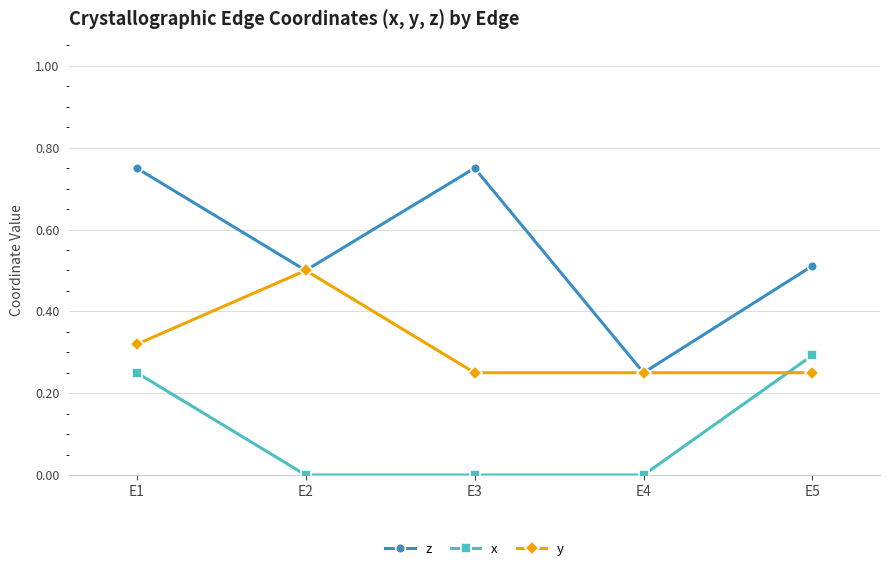

True or false: x has a value of 0.0 at E2.

True